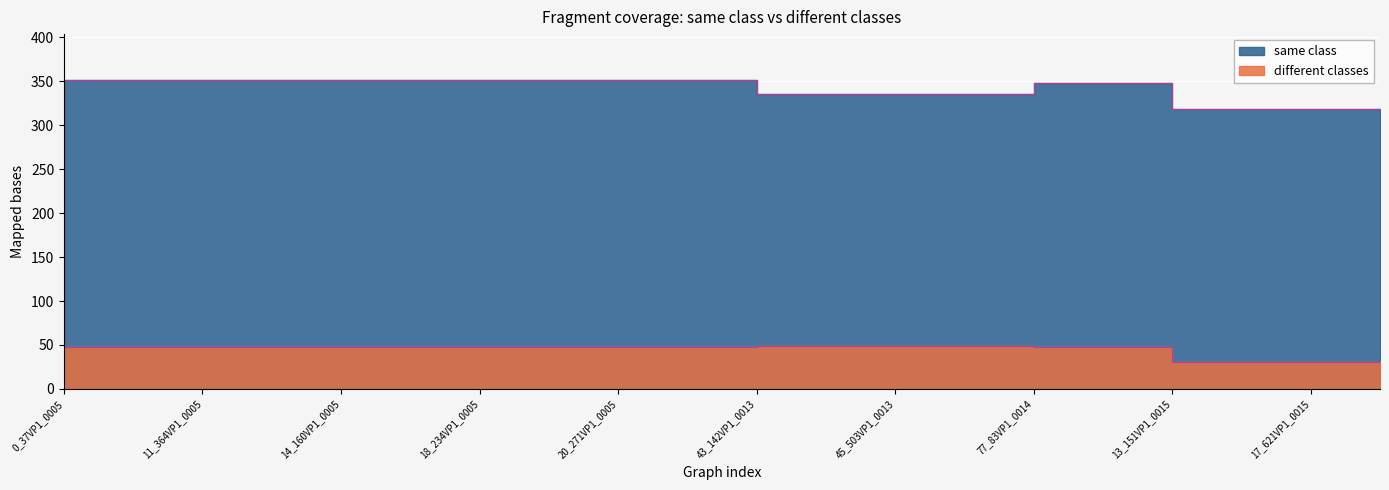

What is the label of the 3rd point from the left?

11_364VP1_0005